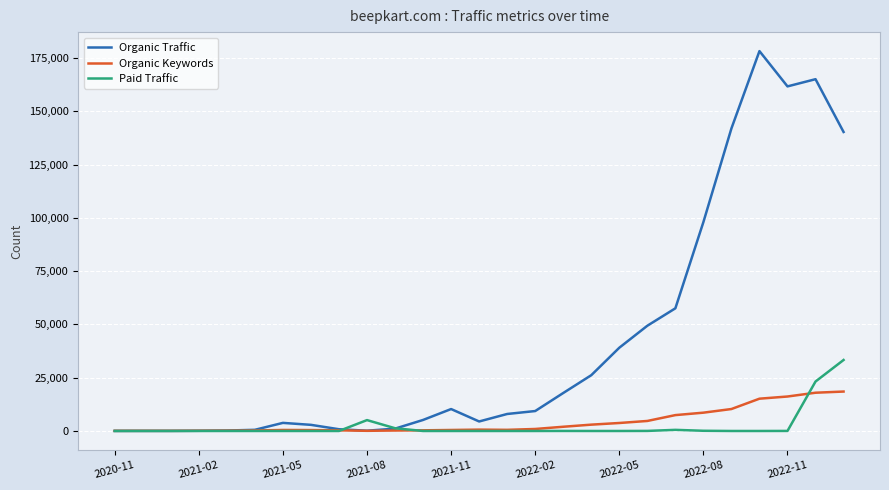

Rank the series by their maximum value, from highest to lowest.

Organic Traffic, Paid Traffic, Organic Keywords